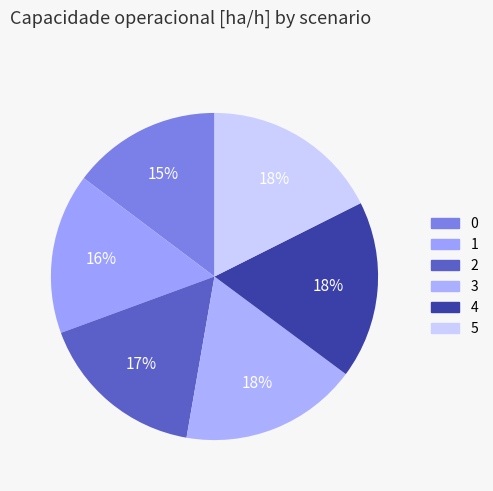

How many segments does this pie chart have?

6